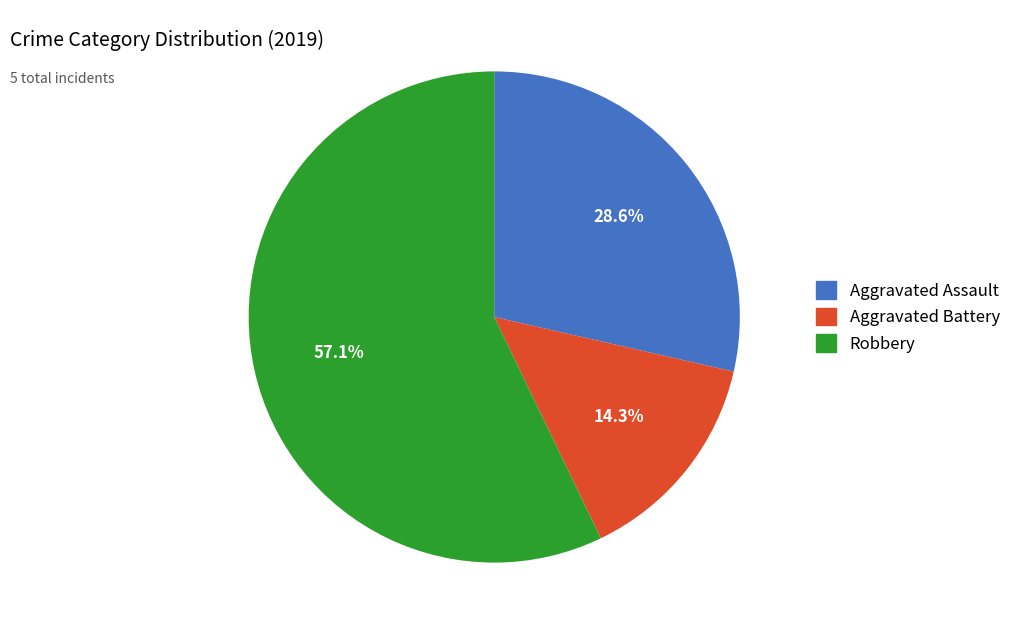

Does any single category account for the majority?

Yes